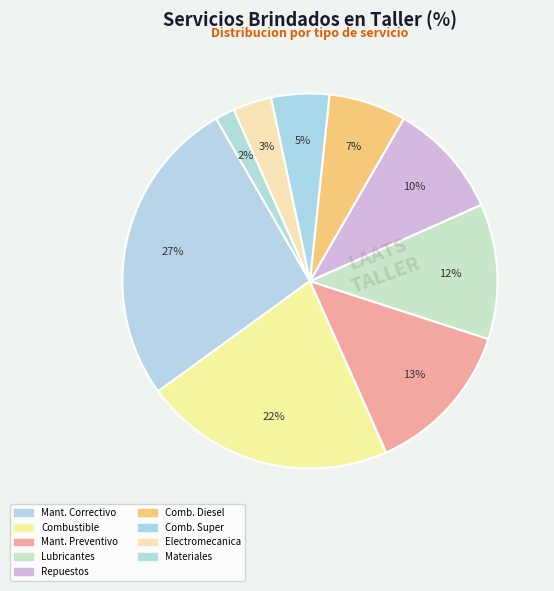

Which category has the biggest portion of the pie?

MANTENIMIENTO CORRECTIVO